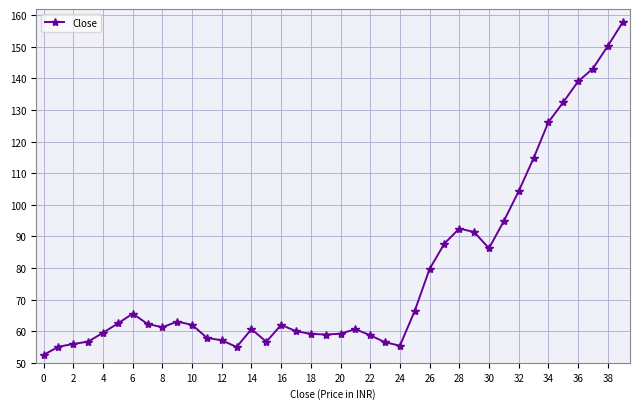

What is the value of the 5th point from the left?

59.5